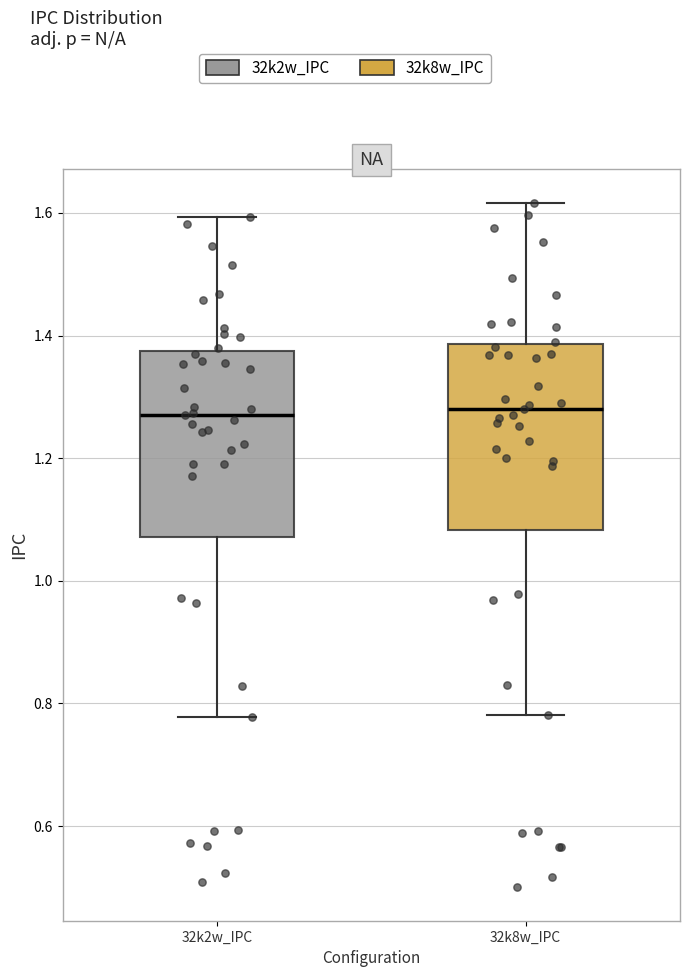

Reading left to right, transcribe this box plot: for each box, give where its median line is, the range the box spans, and where its two whiskers end, as read against the y-axis. The values are not printed on the chart, so give them approximately, as read against the axis.

32k2w_IPC: median 1.28, box 1.08 to 1.38, whiskers 0.78 to 1.60
32k8w_IPC: median 1.28, box 1.08 to 1.38, whiskers 0.78 to 1.62